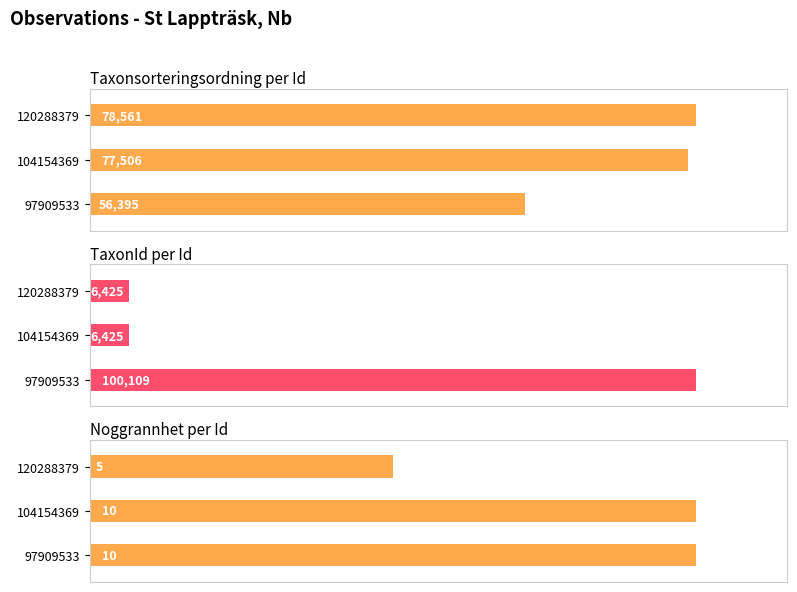

Is it true that TaxonId equals 2365 at 104154369?

False